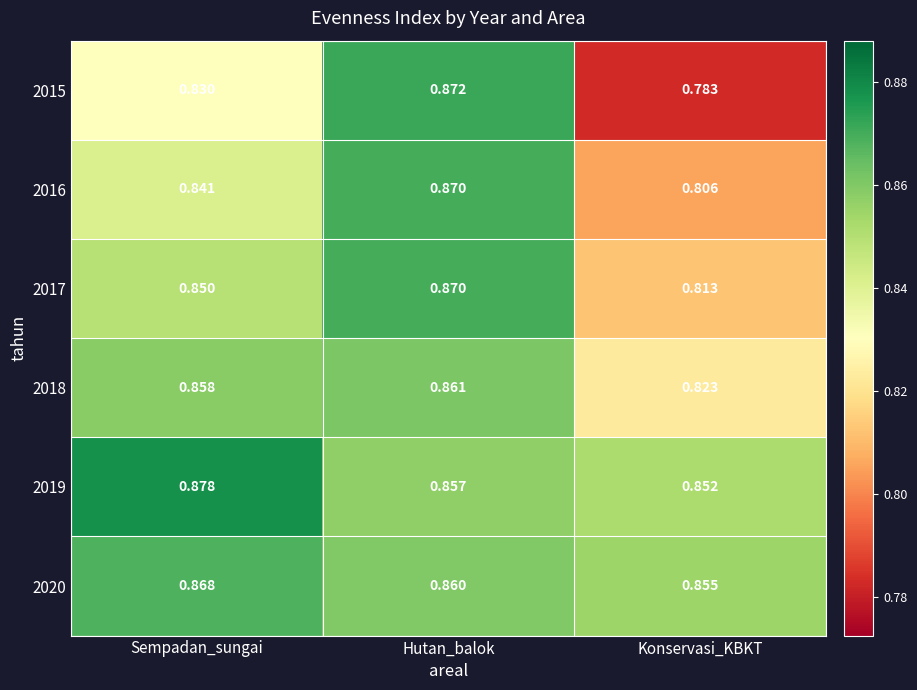

At which label is 2018 closest to 0?

Konservasi_KBKT